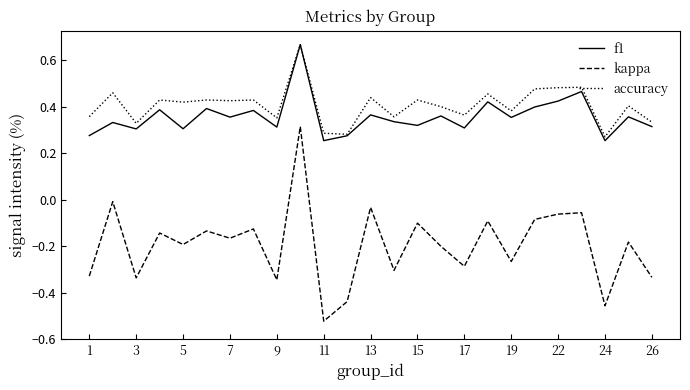

Which series has the widest spread of values?

kappa